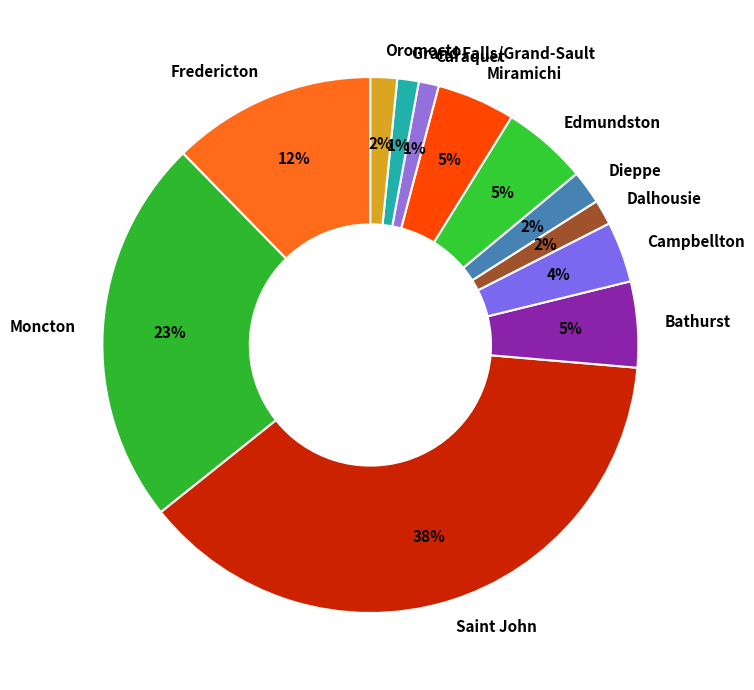

Does Caraquet account for over 50% of the chart?

No